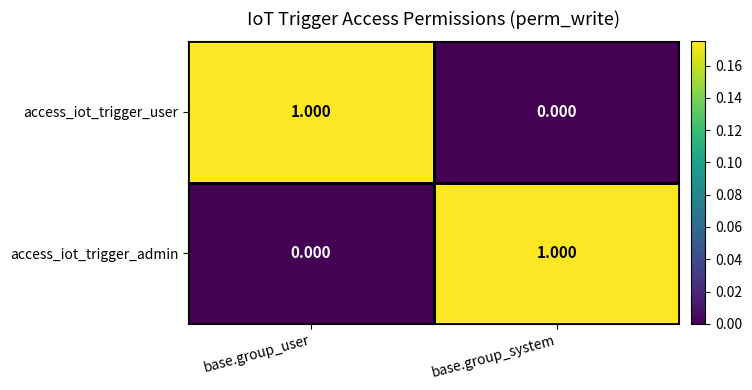

At which label does access_iot_trigger_user reach its peak?

base.group_user